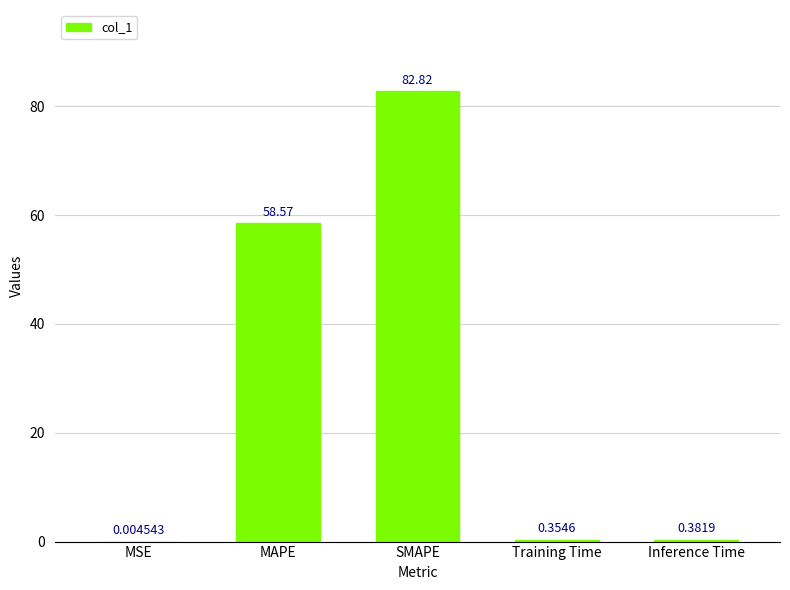

Does the chart contain stacked bars?

No